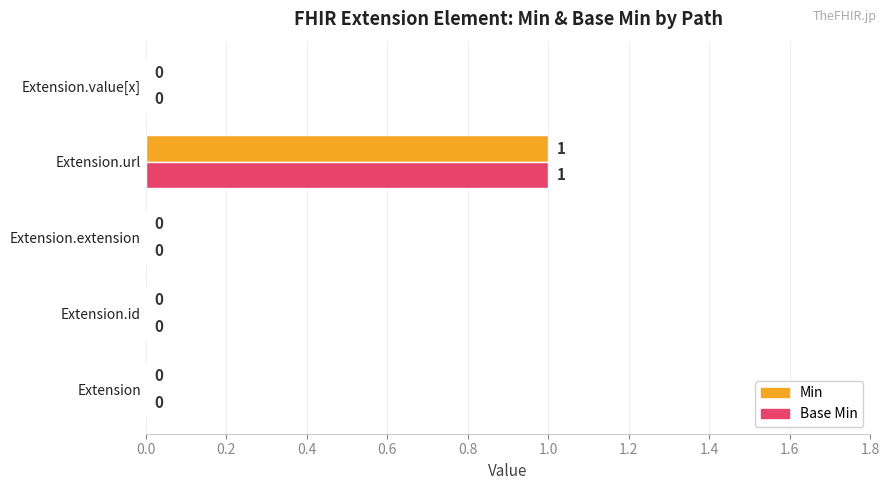

True or false: Base Min has a value of 0 at Extension.extension.

True